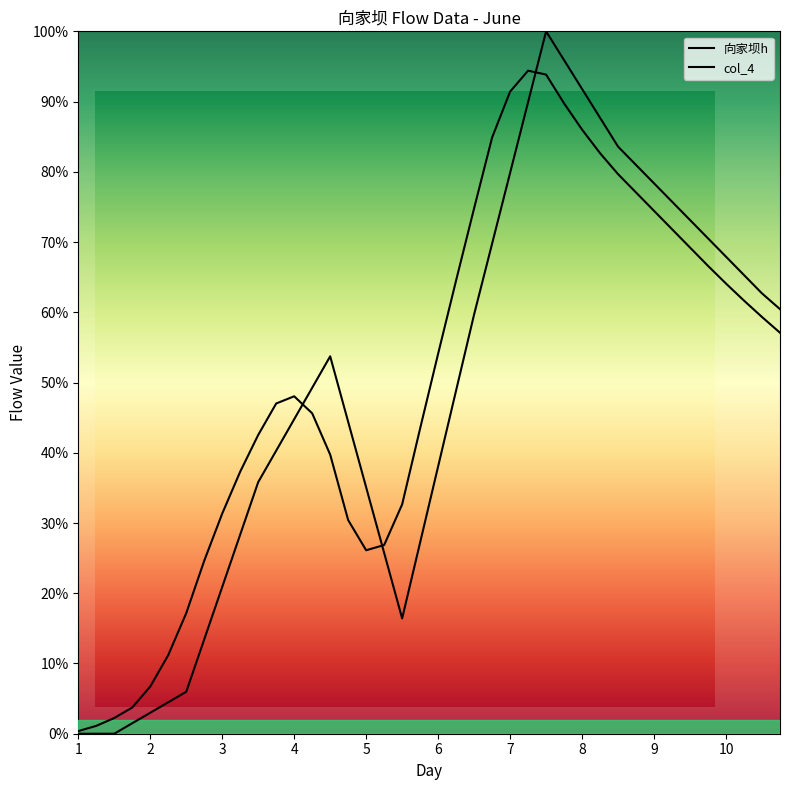

List the series in order of their peak value, highest first.

向家坝h, col_4